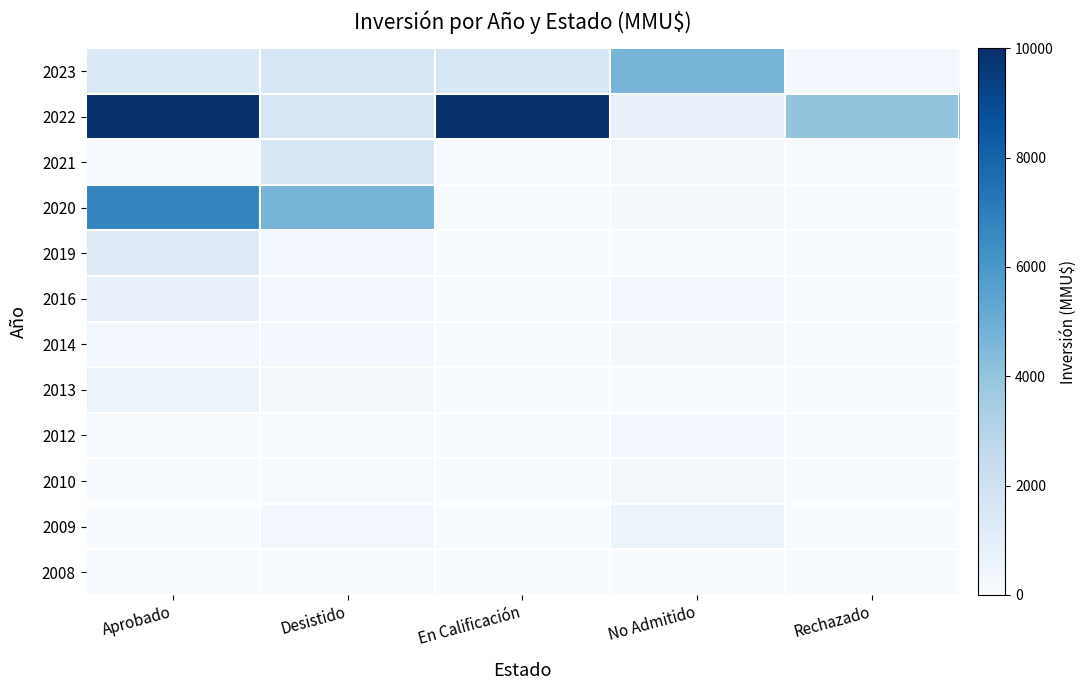

Reading left to right, extract all data points from this chart.

2023: Aprobado=1400	Desistido=1600	En Calificación=1600	No Admitido=4700	Rechazado=300
2022: Aprobado=10000	Desistido=1600	En Calificación=10000	No Admitido=706	Rechazado=4000
2021: Aprobado=10	Desistido=1600	En Calificación=0	No Admitido=200	Rechazado=0
2020: Aprobado=6750	Desistido=4700	En Calificación=0	No Admitido=100	Rechazado=0
2019: Aprobado=1200	Desistido=250	En Calificación=0	No Admitido=0	Rechazado=0
2016: Aprobado=706	Desistido=250	En Calificación=0	No Admitido=300	Rechazado=0
2014: Aprobado=300	Desistido=250	En Calificación=0	No Admitido=234	Rechazado=0
2013: Aprobado=607	Desistido=200	En Calificación=0	No Admitido=10	Rechazado=0
2012: Aprobado=72	Desistido=0	En Calificación=0	No Admitido=300	Rechazado=0
2010: Aprobado=0	Desistido=72	En Calificación=0	No Admitido=200	Rechazado=0
2009: Aprobado=10	Desistido=300	En Calificación=0	No Admitido=618	Rechazado=0
2008: Aprobado=51	Desistido=0	En Calificación=0	No Admitido=0	Rechazado=0